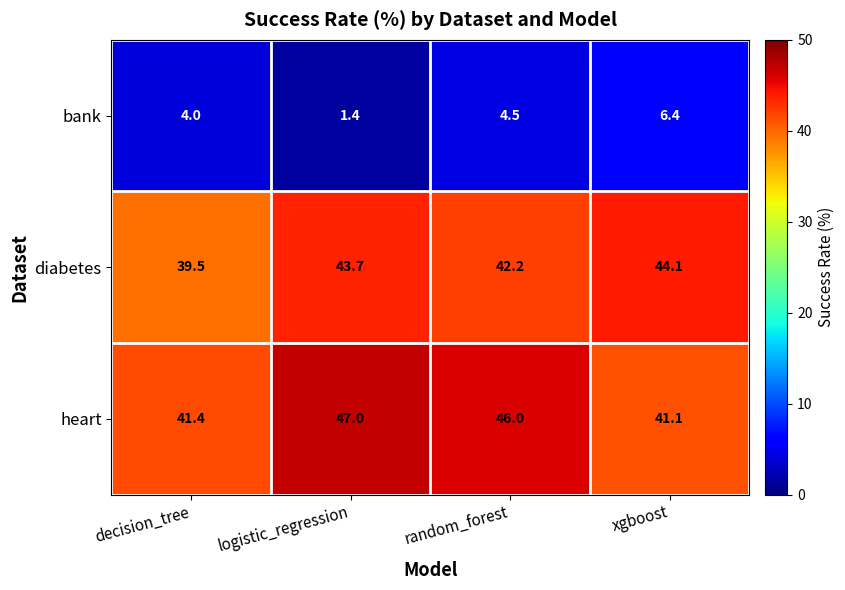

True or false: diabetes has a value of 39.5 at decision_tree.

True